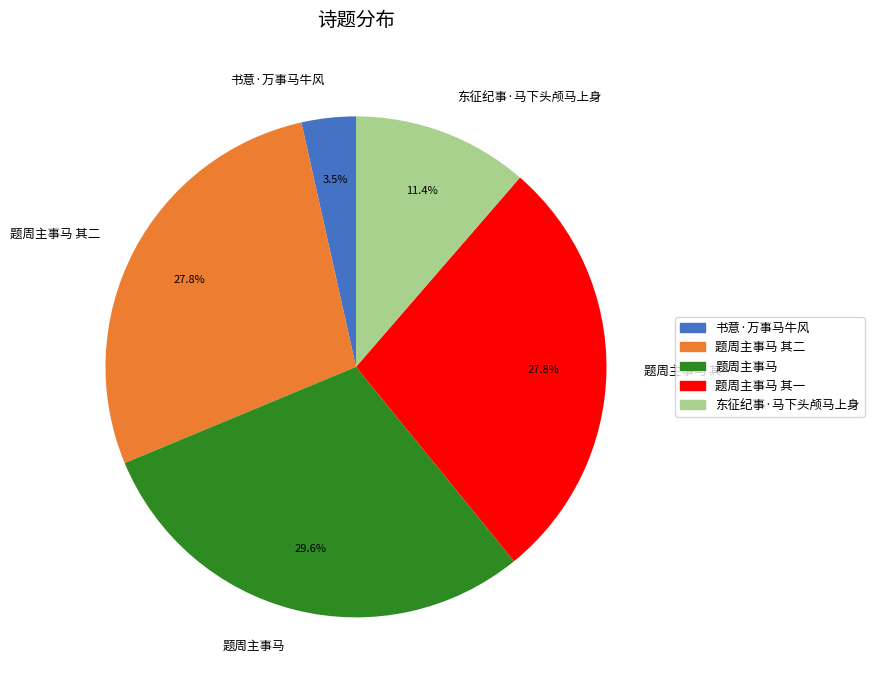

Is it true that 题周主事马 is 16% of the pie?

False